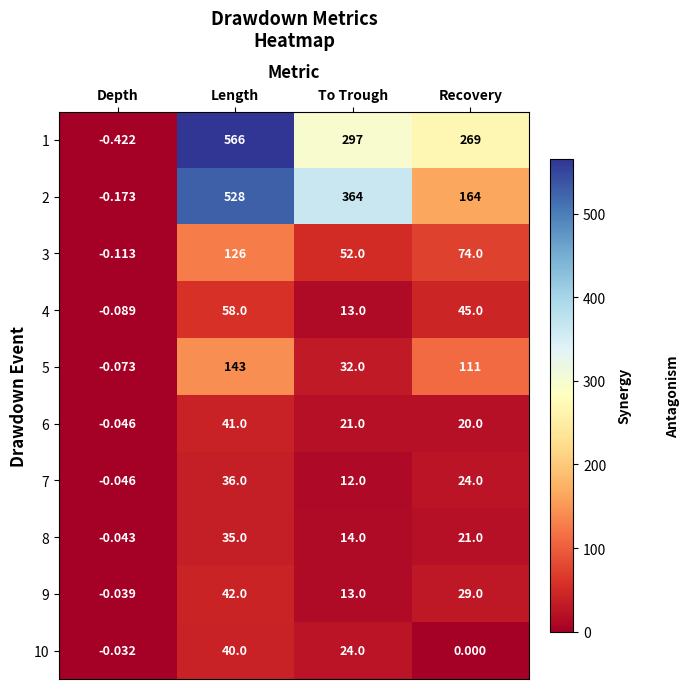

Which category has the highest value in the 1 series?

Length